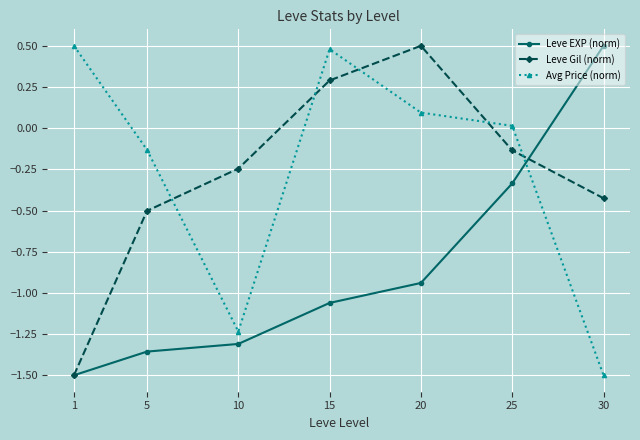

How many lines are shown in the chart?

3